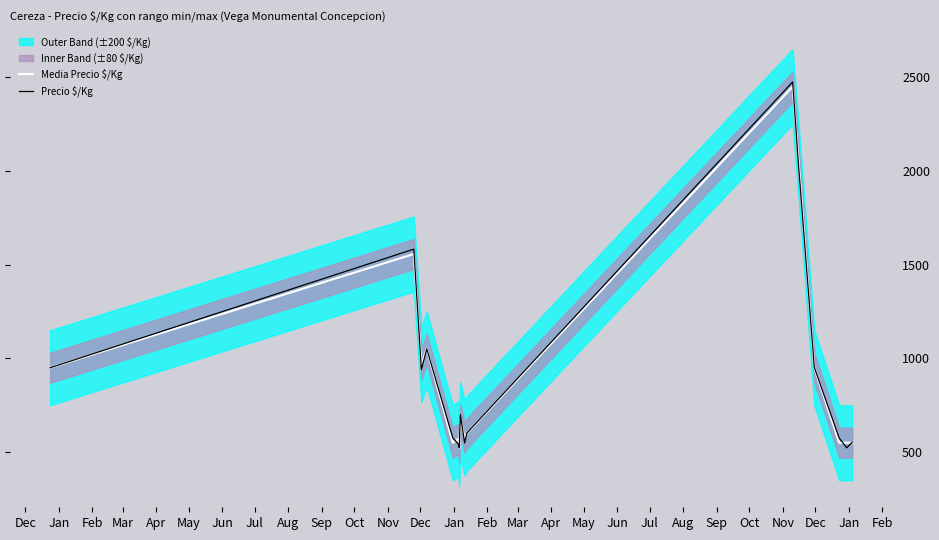

At how many categories does at least one series exceed 1927?

2